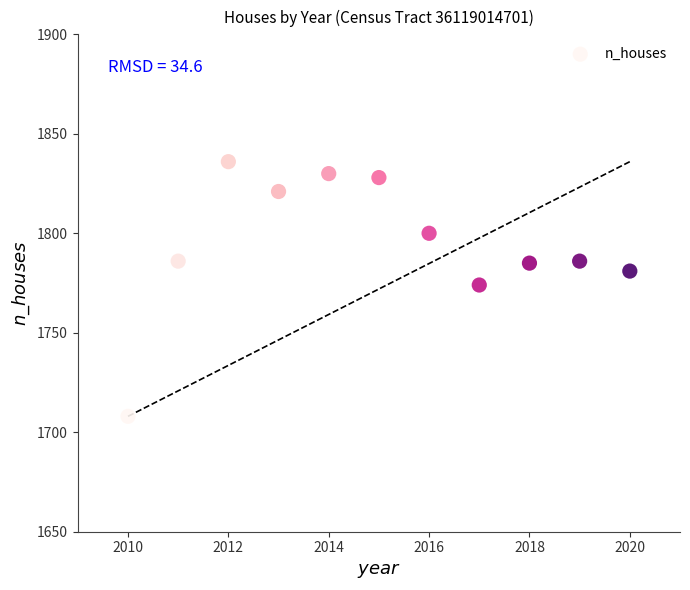

What is the average X value?

2015